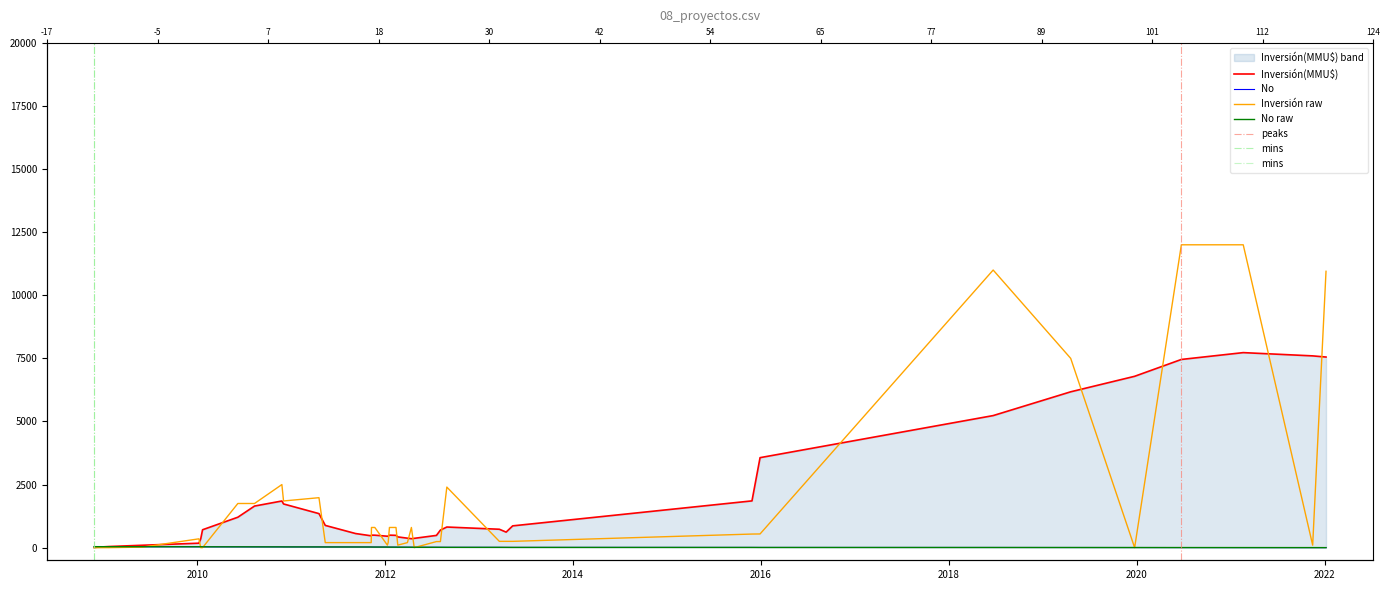

Approximately how many times larger is the value at 13/02/2012 compared to 10/01/2012?

1.2